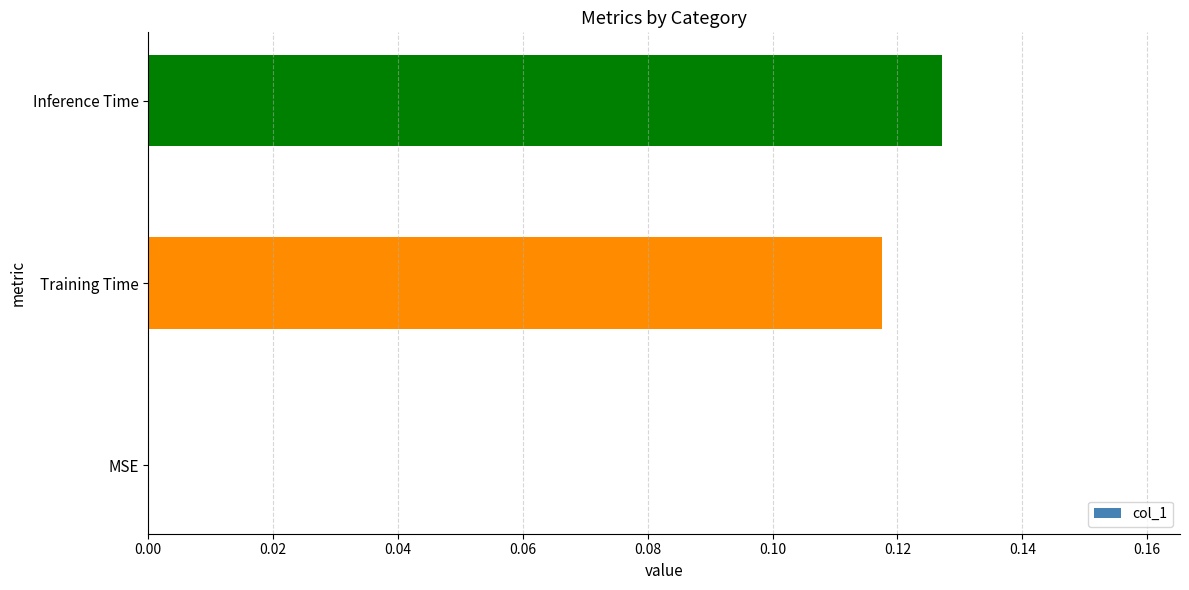

At which category does the chart reach its peak across all series?

Inference Time